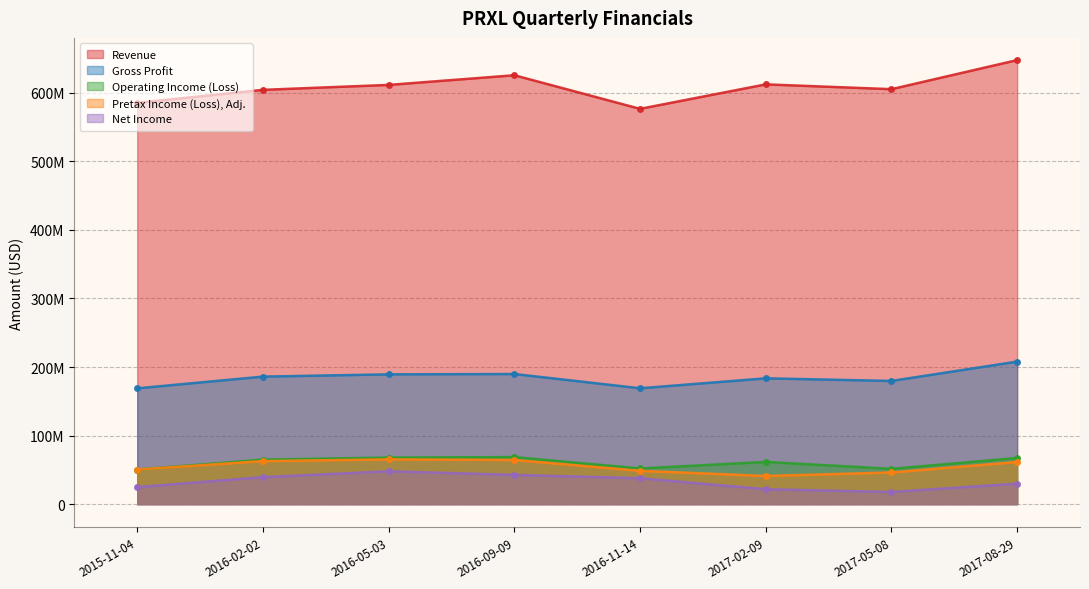

Which has a higher value, 2016-05-03 or 2017-02-09?

2017-02-09